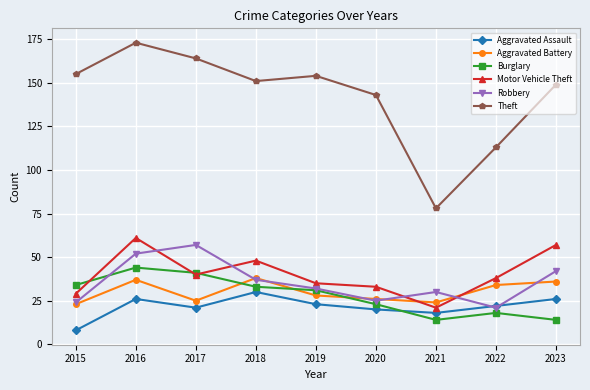

What is the difference between the Theft values at 2021 and 2022?

35